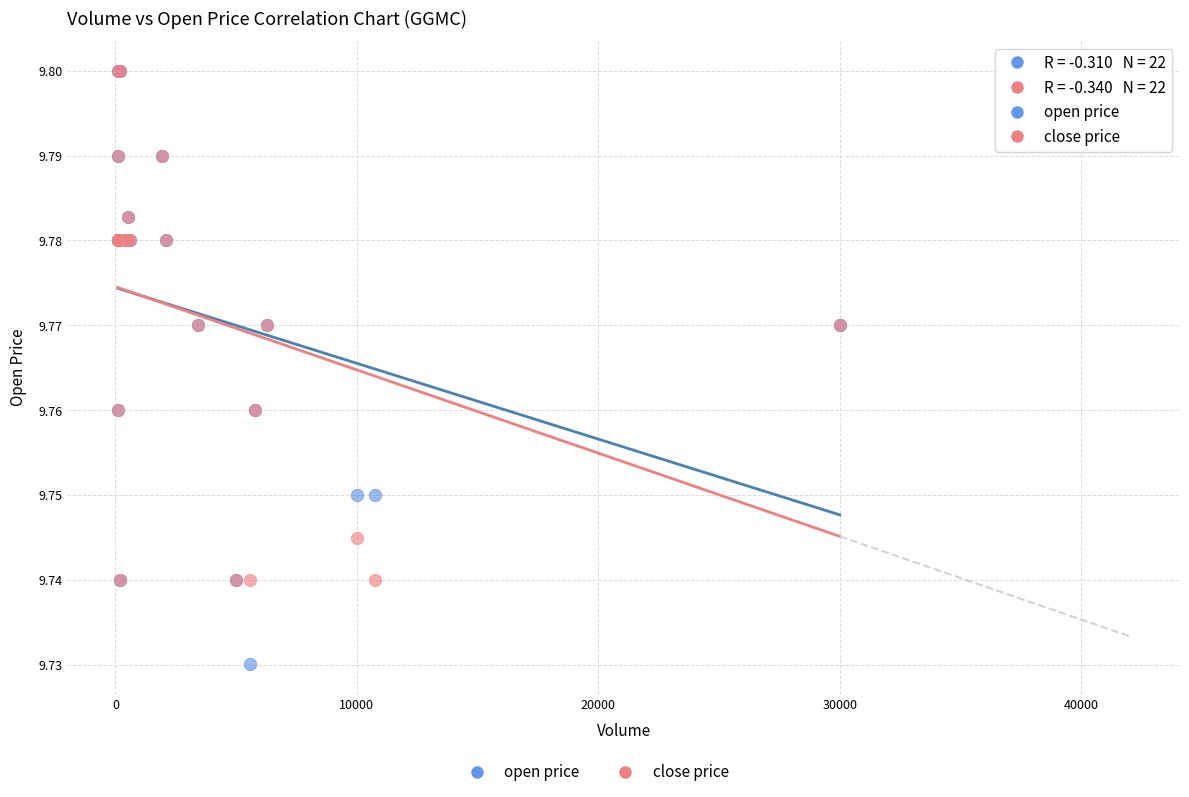

Which series has the widest spread of Y values?

open price